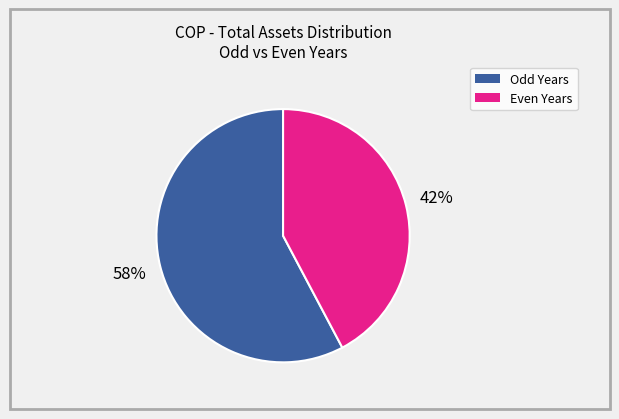

Is there a majority slice in this chart?

Yes